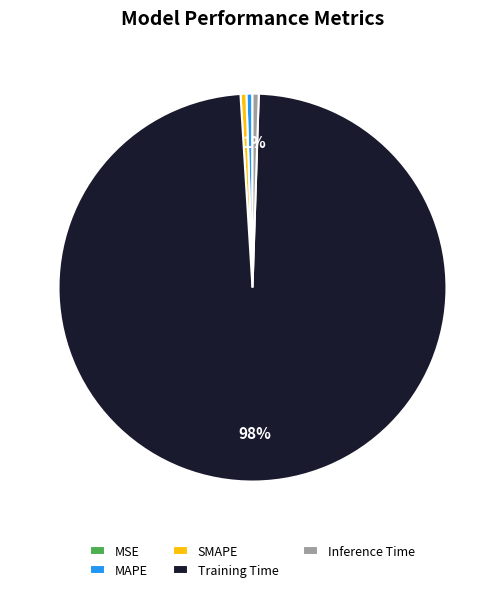

Which slice is the largest?

Training Time